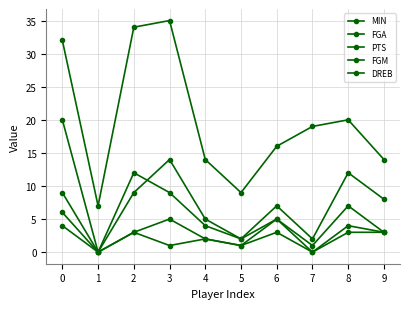

Where is PTS nearest to the value 10?

2